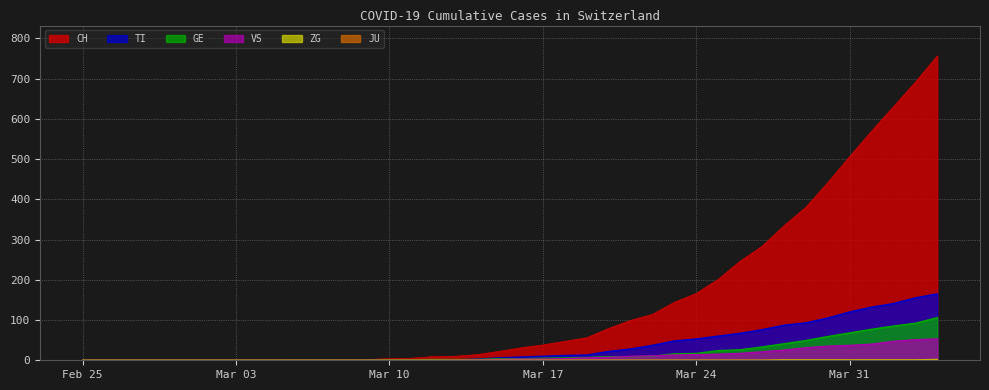

What is the greatest value displayed?

756